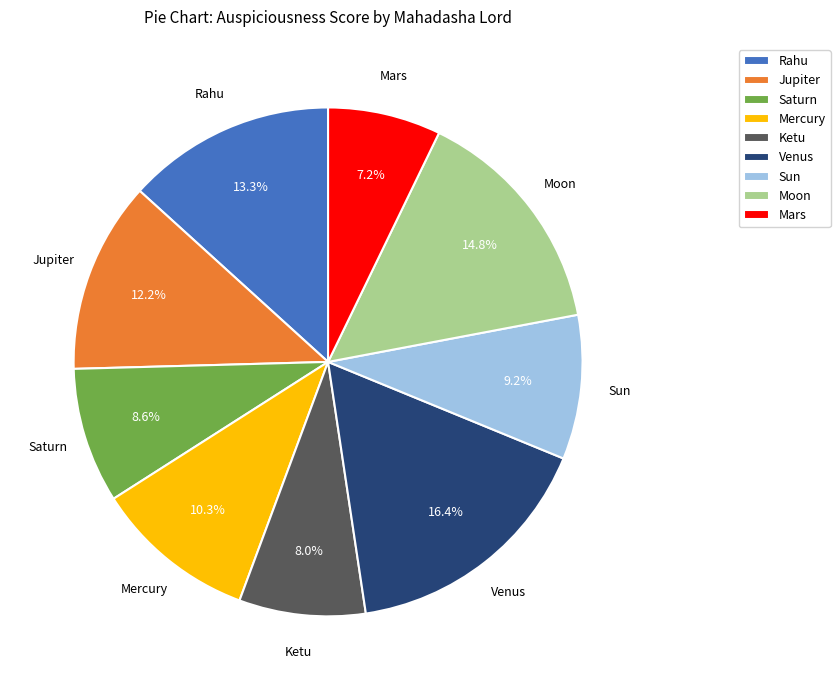

Combined, do Rahu and Mars account for over 50%?

No